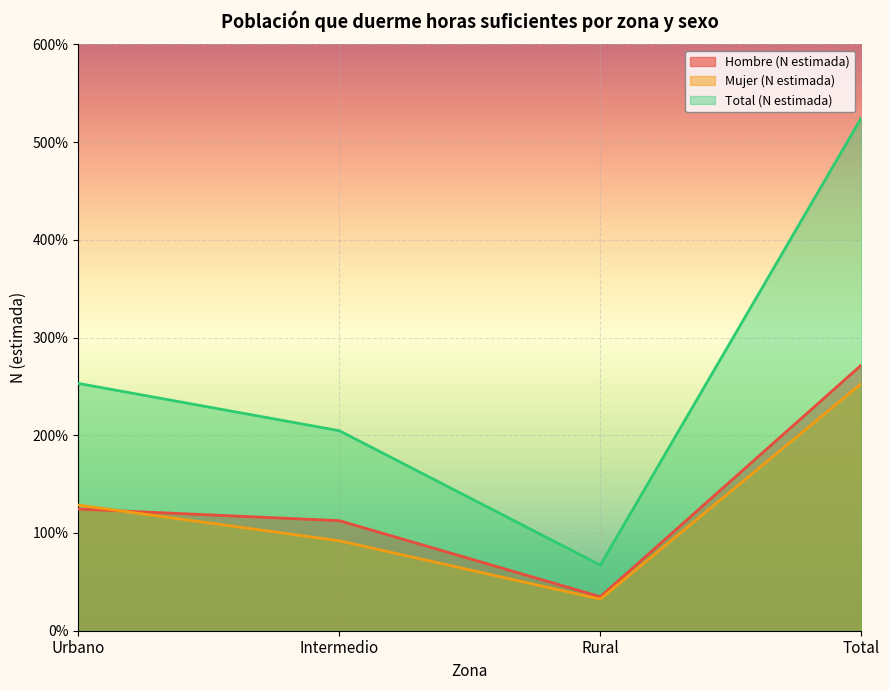

What is the difference between the maximum and minimum values in the Total (N estimada) series?

4577357